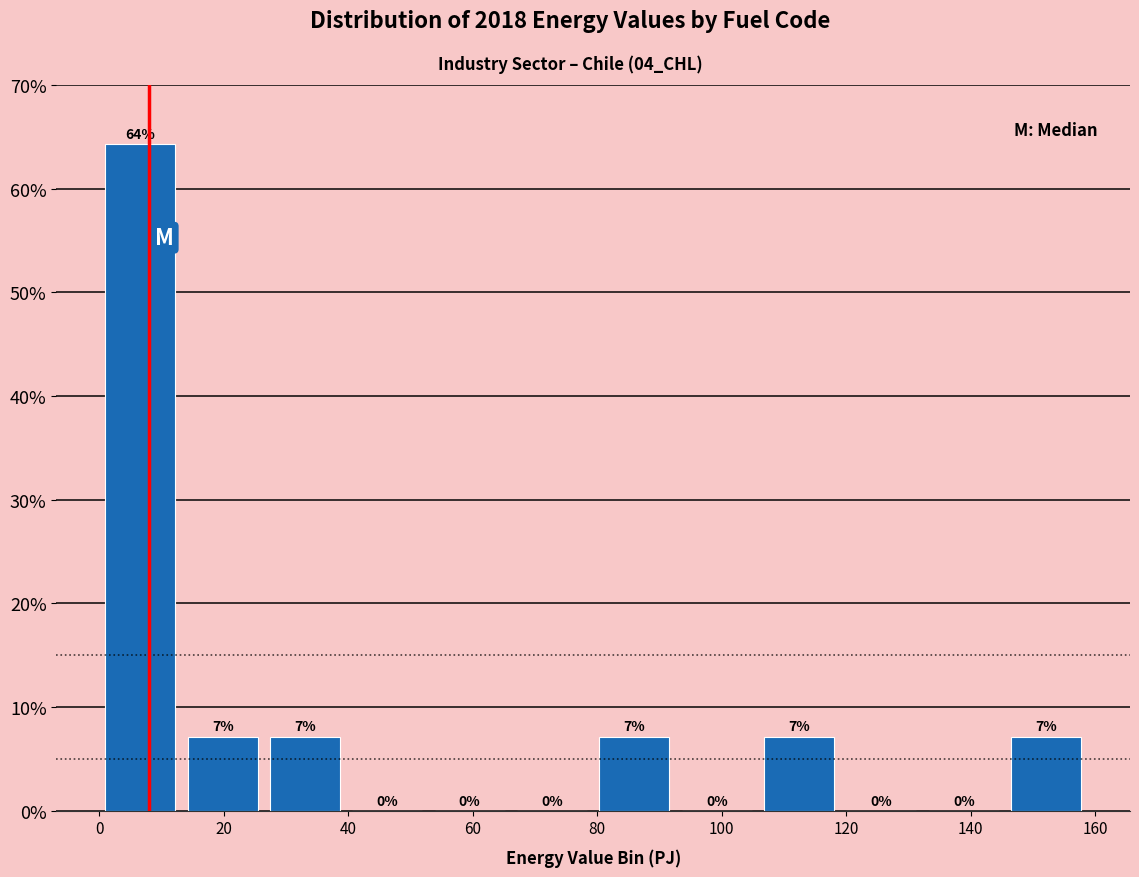

Over which range of the x-axis is the bar tallest?

0 to 14